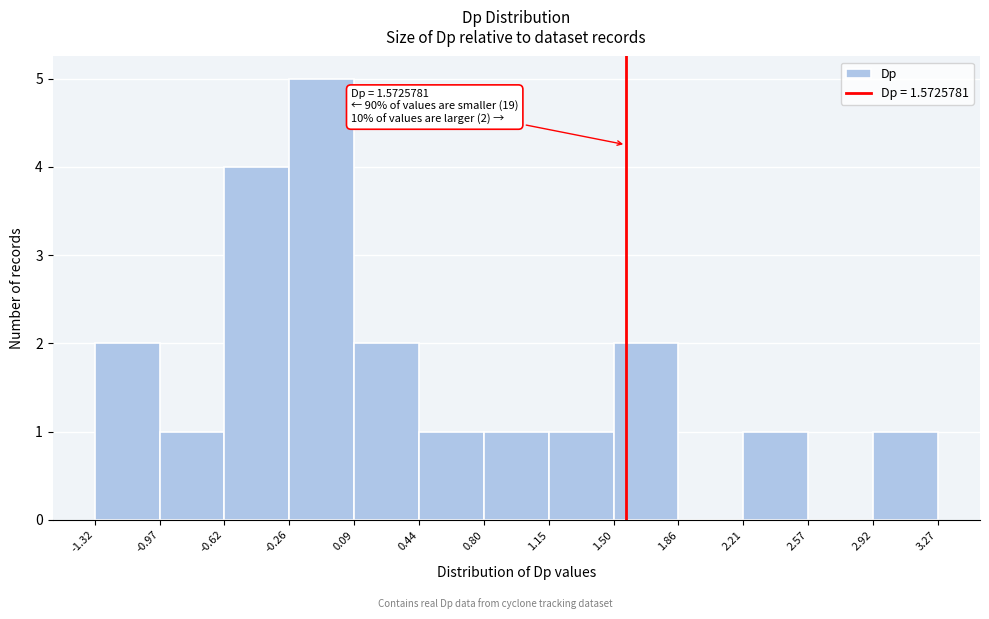

Over which range of the x-axis is the bar tallest?

-0.26 to 0.09